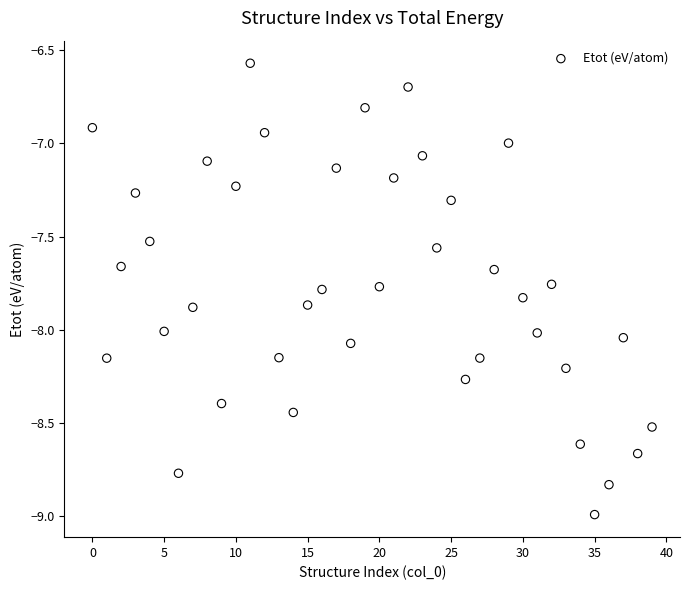

What is the range of Y values (max minus min)?

2.4